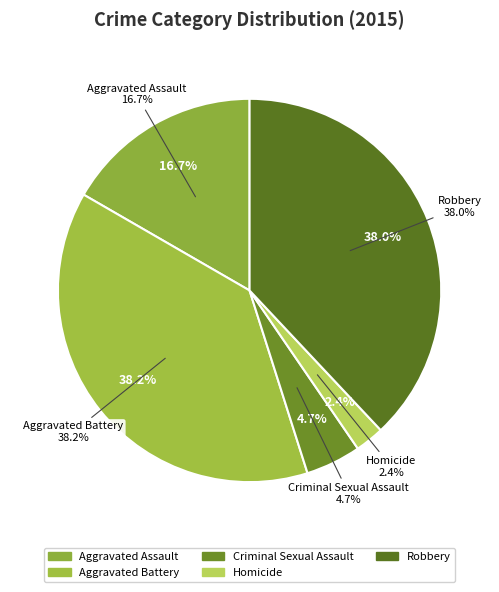

What portion of the pie excludes Aggravated Battery?

61.8%